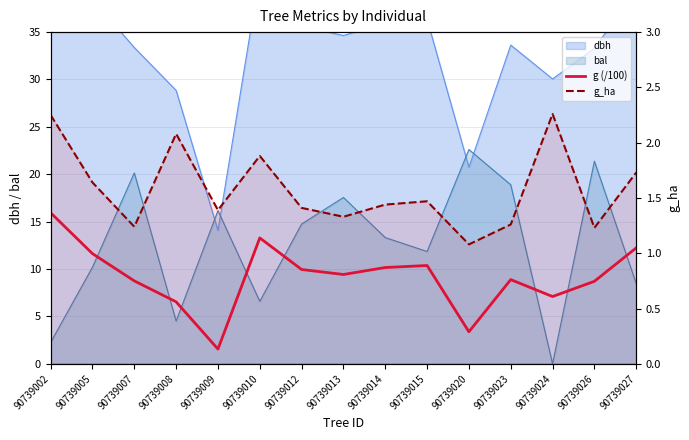

Where is the first local maximum for g_ha?

90739008